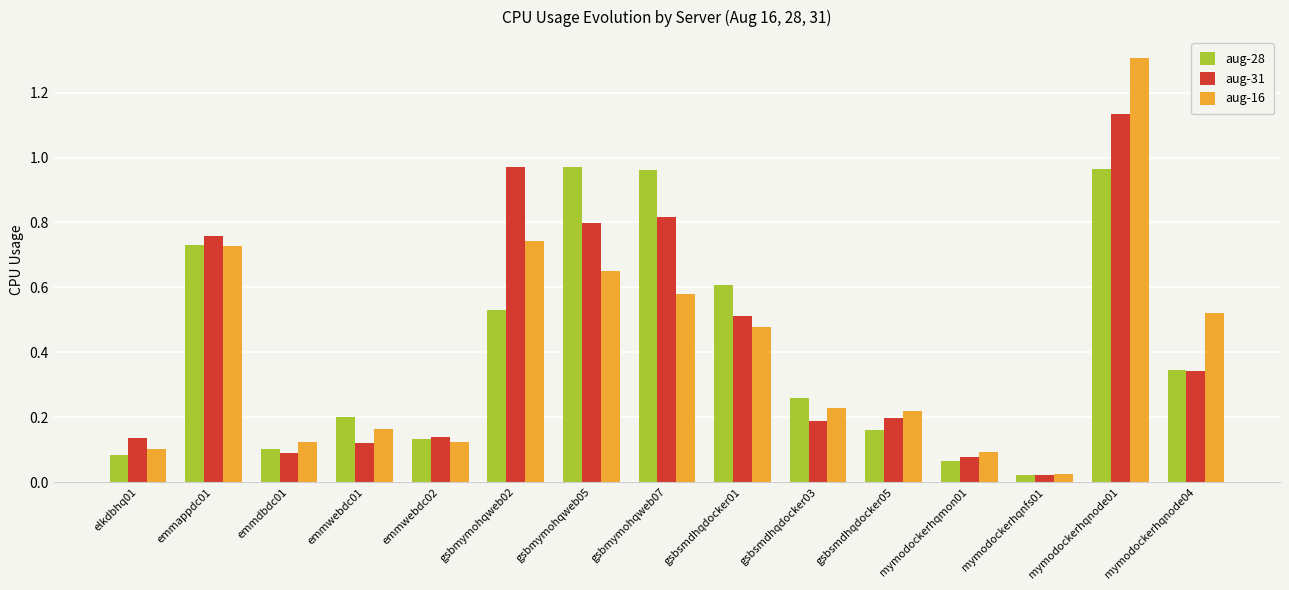

How many distinct data groups are displayed?

3